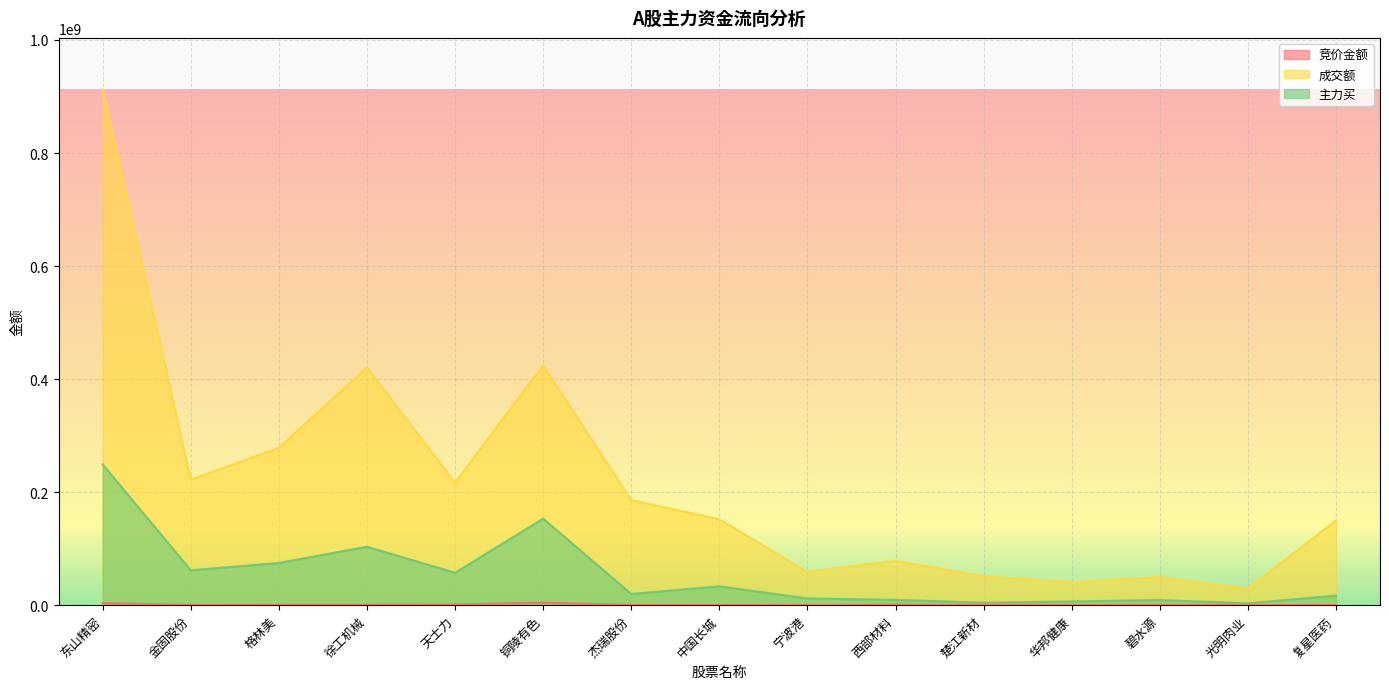

List the series in order of their overall mean, lowest first.

竞价金额, 主力买, 成交额